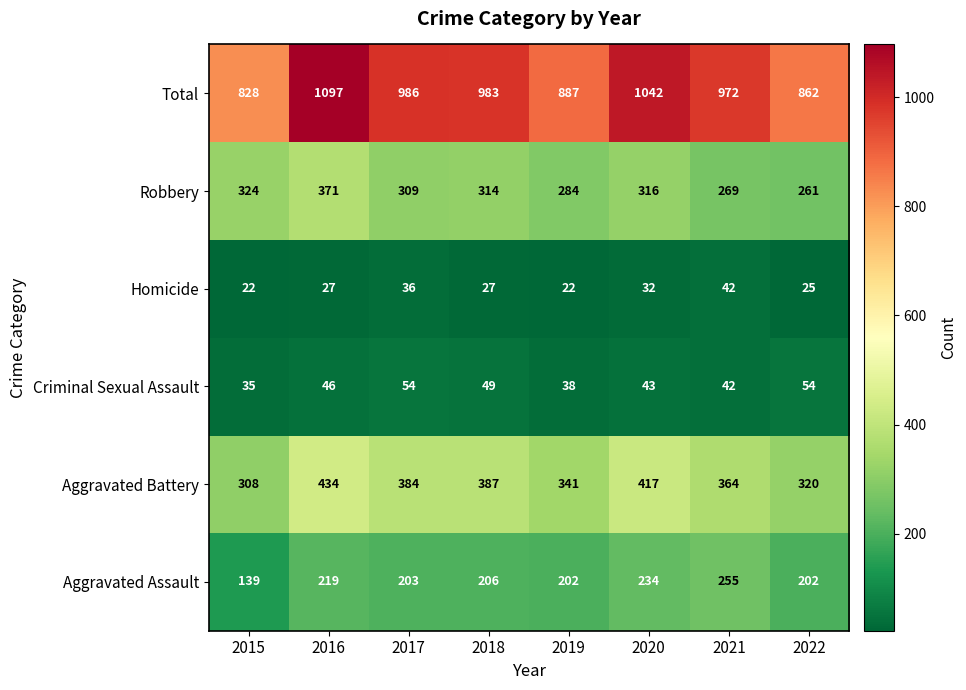

List the series in order of their peak value, highest first.

Total, Aggravated Battery, Robbery, Aggravated Assault, Criminal Sexual Assault, Homicide